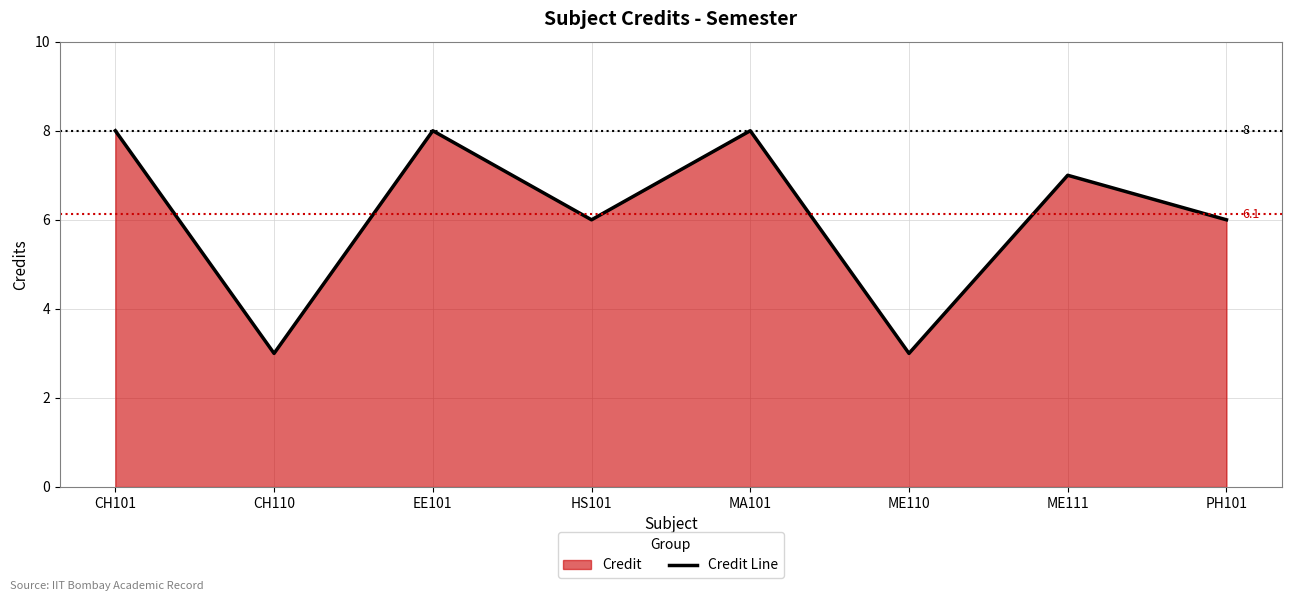

Count the number of data series in this chart.

1